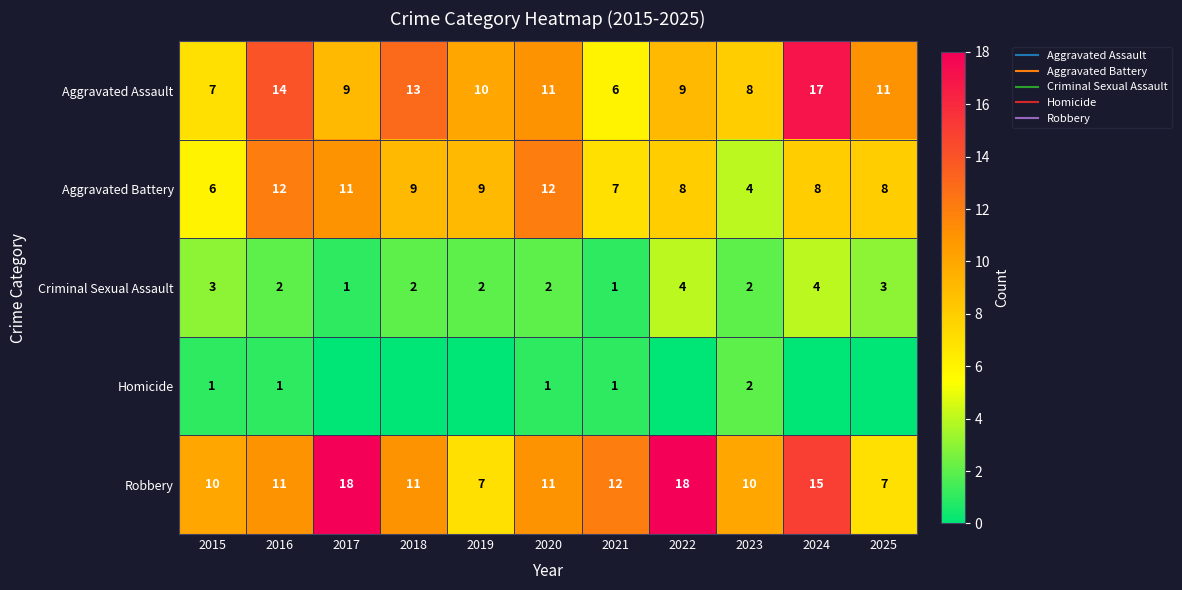

List the labels in order of Robbery value, smallest first.

2019, 2025, 2015, 2023, 2016, 2018, 2020, 2021, 2024, 2017, 2022